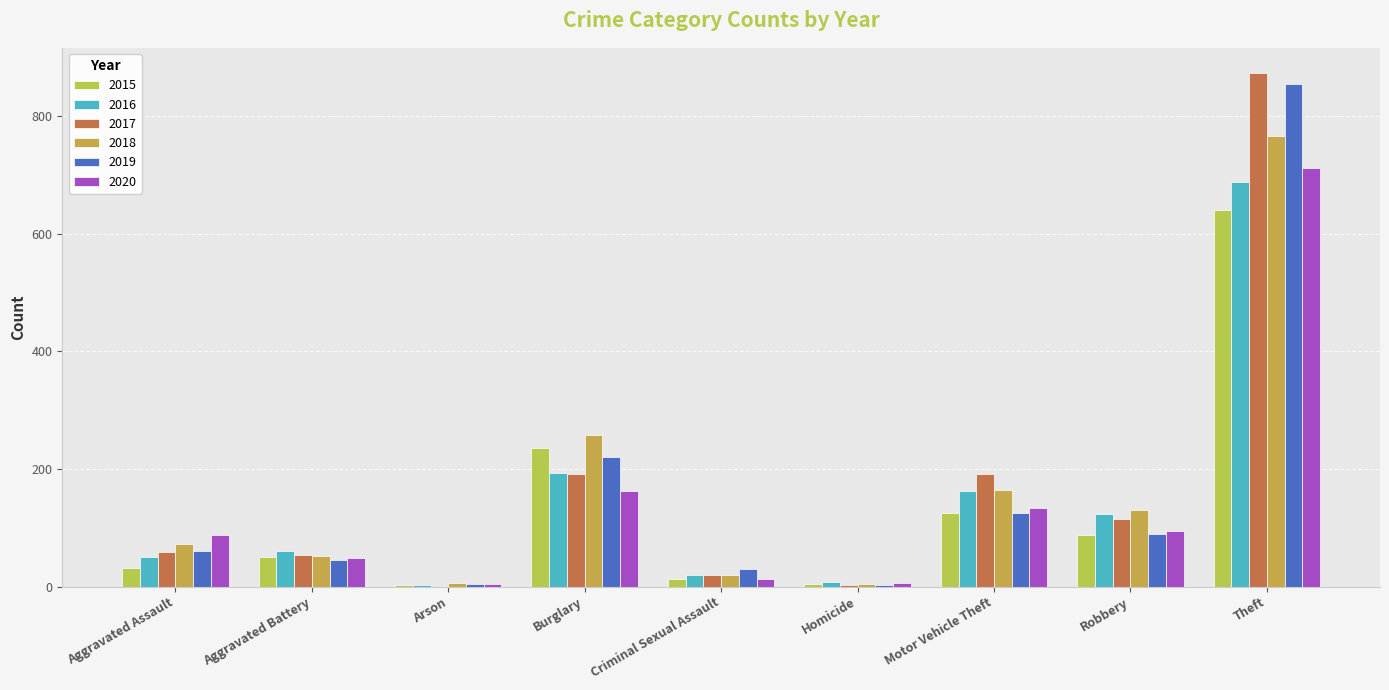

What is the average value of the 2020 series?

140